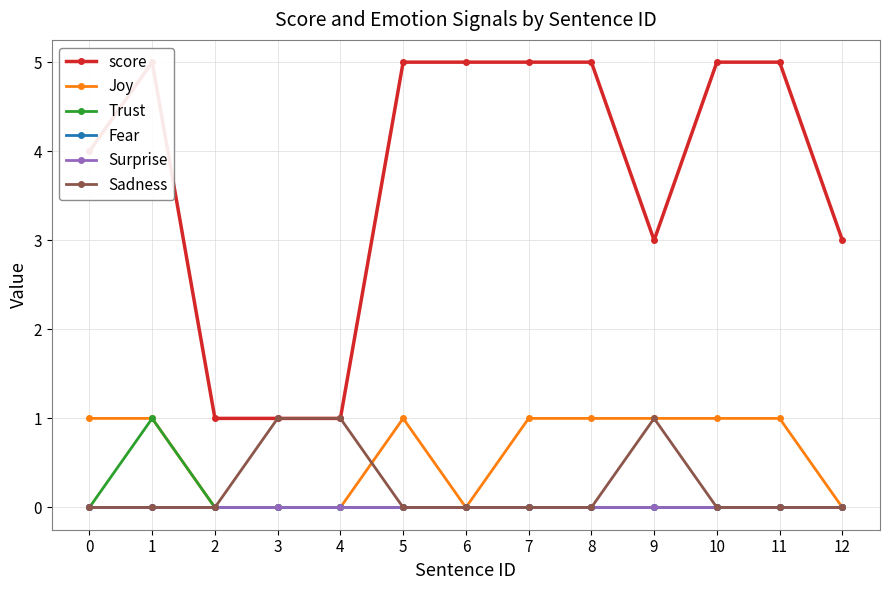

The value of Trust at 8 is 0. True or false?

True